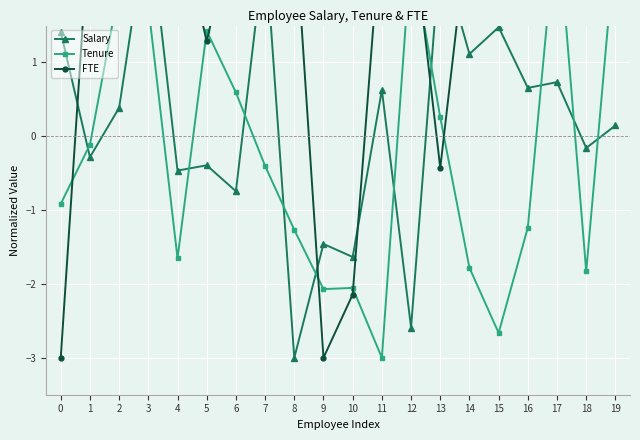

At which label does Tenure reach its minimum?

11